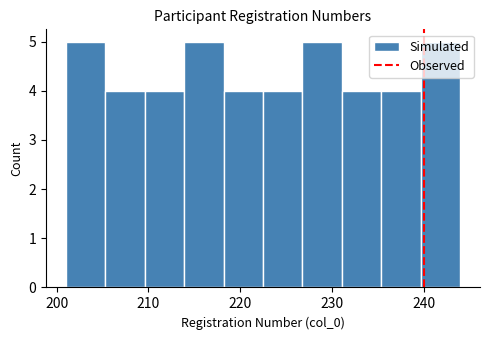

What is the height of the bar covering 205.3 to 209.6 on the x-axis? Neither the bar edges nor the heights are printed on the chart, so give them approximately, as read against the axes.

4